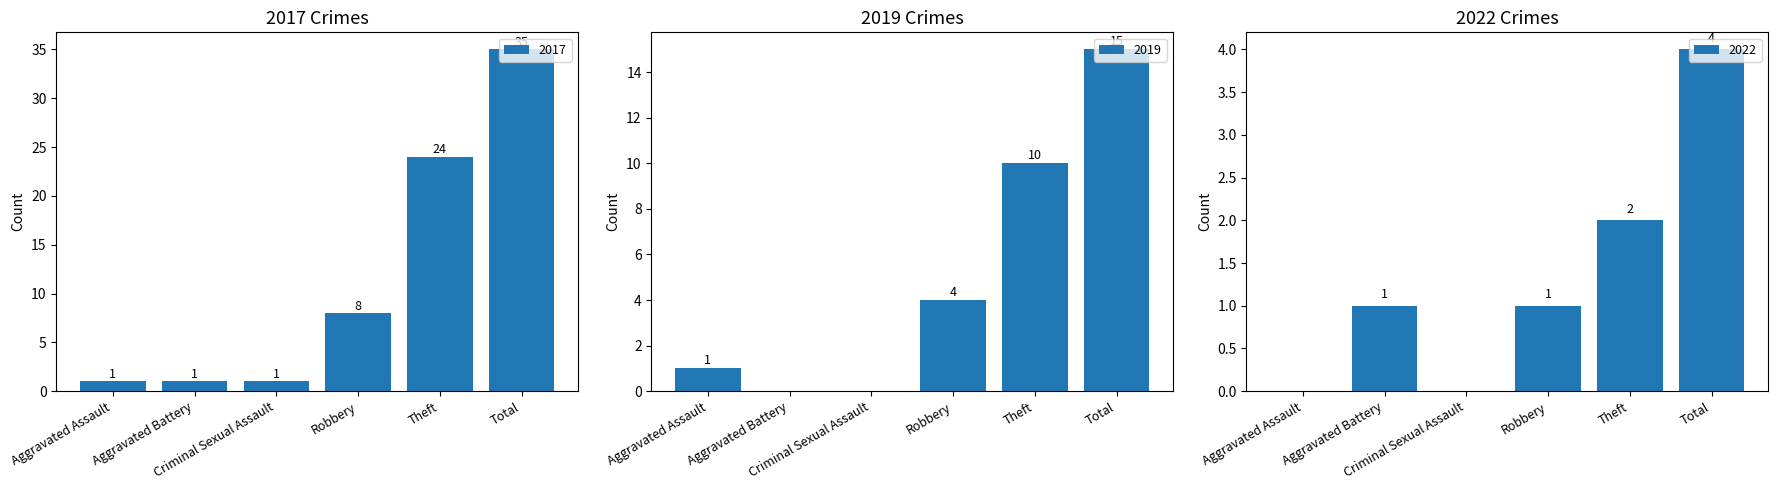

What is the label of the 6th bar from the left?

Total